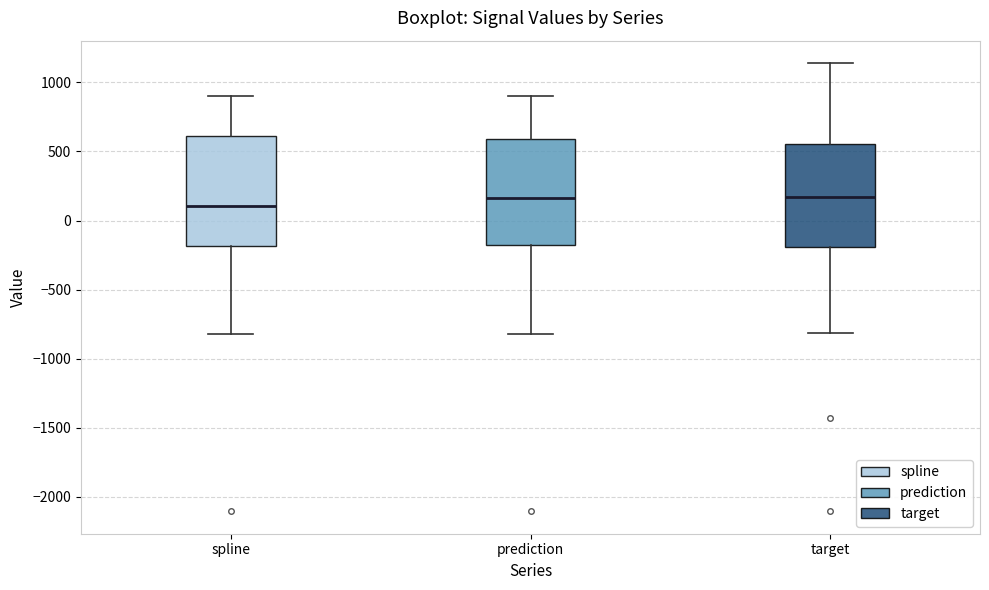

Where does the lower whisker of the box for prediction end on the y-axis? The values are not printed on the chart, so give them approximately, as read against the axis.

-800